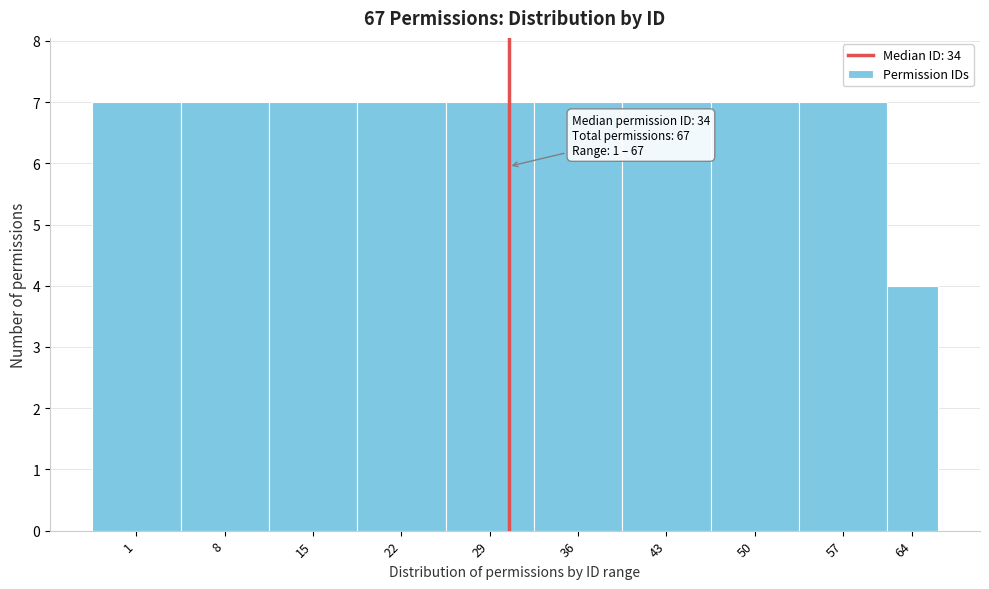

Reading left to right, what are all the values shown in this chart?

7	7	7	7	7	7	7	7	7	4